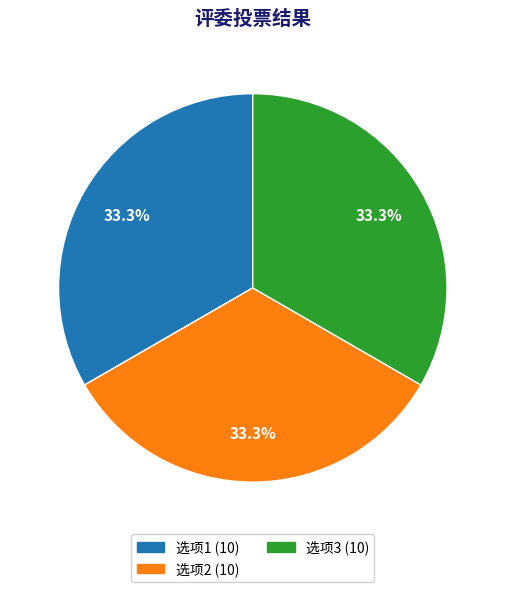

Is there a majority slice in this chart?

No